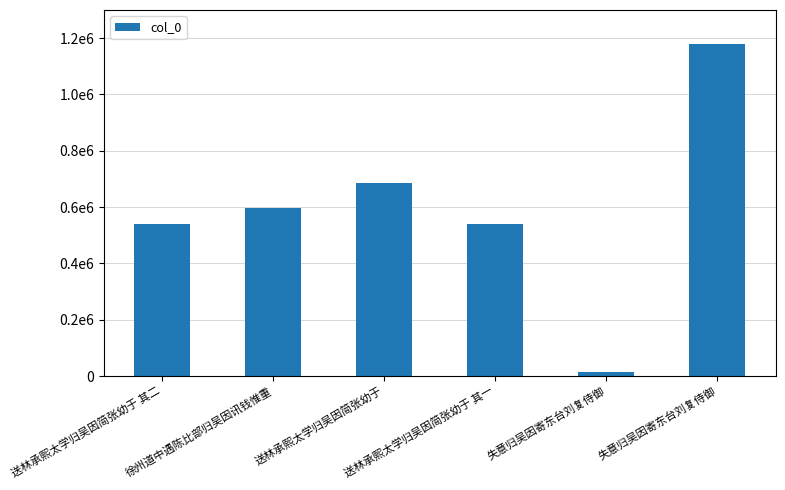

What is the label of the 4th bar from the left?

送林承熙太学归吴因简张幼于 其一